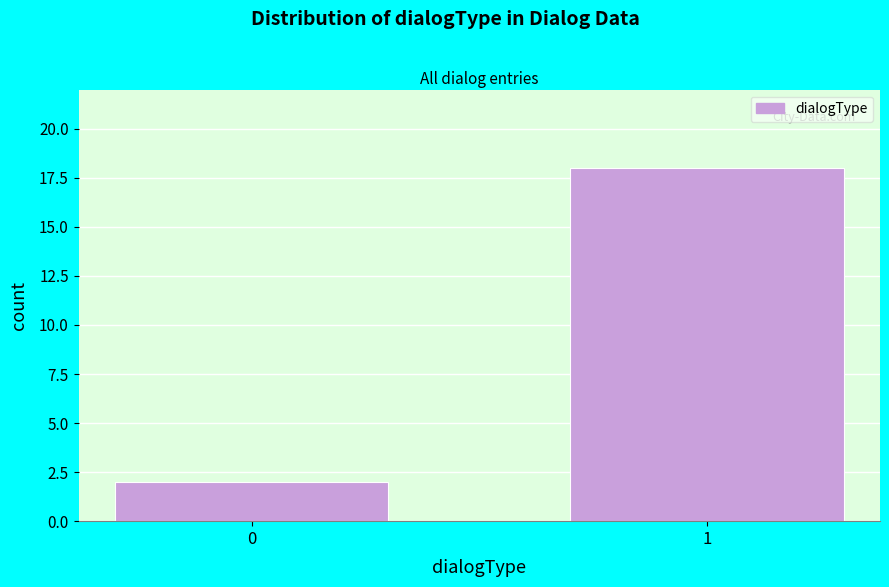

Reading left to right, extract all data points from this chart.

0=2	1=18